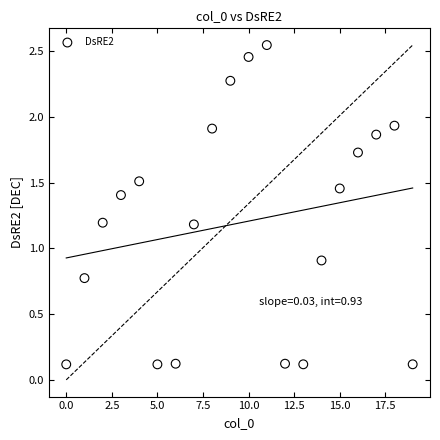

What Y value in the scatter plot is closest to 1?

0.9